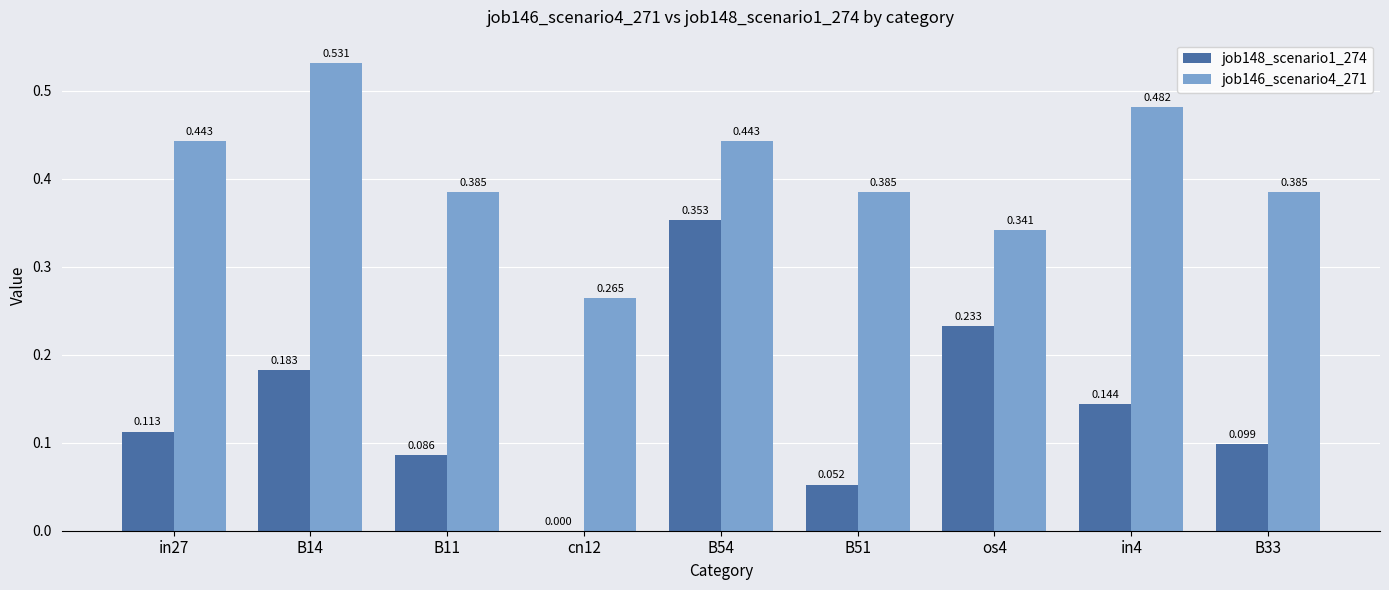

Count the job148_scenario1_274 values in the range 0 to 1.

9